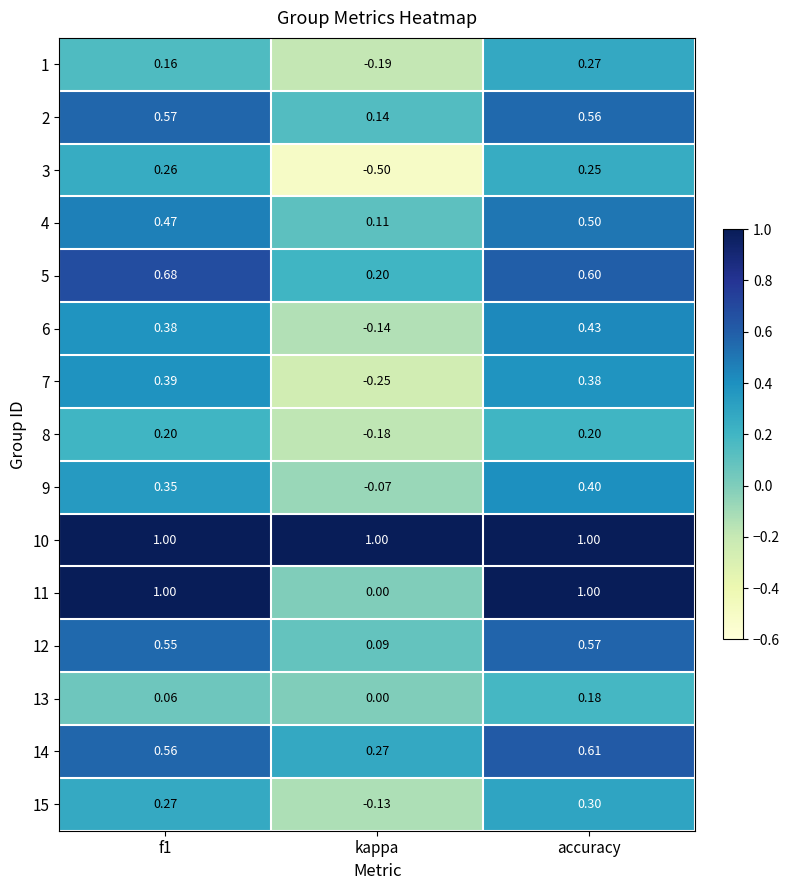

How many data points in 7 are above 0?

2